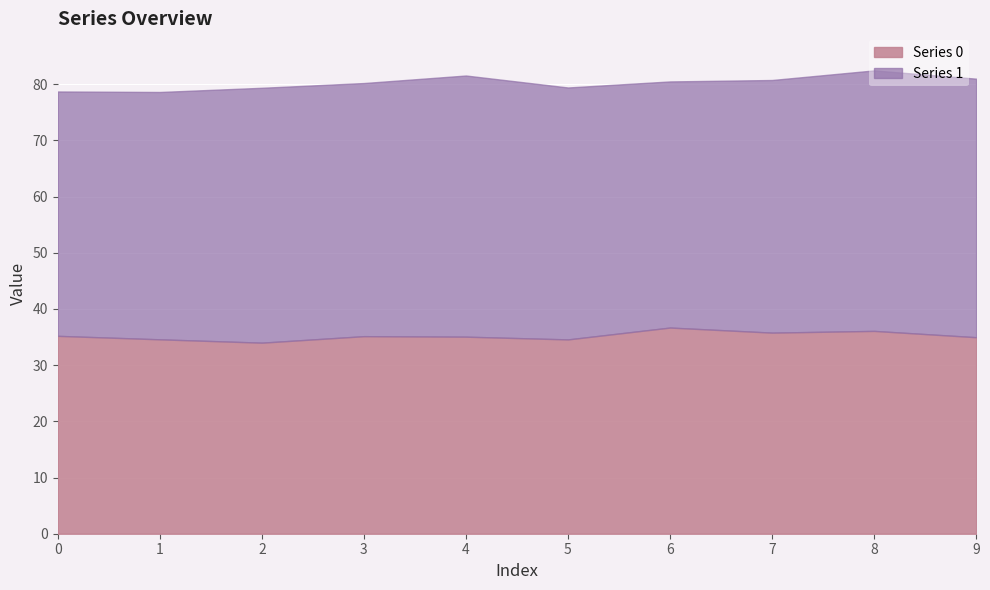

What is the total value across all series at 2?

79.4